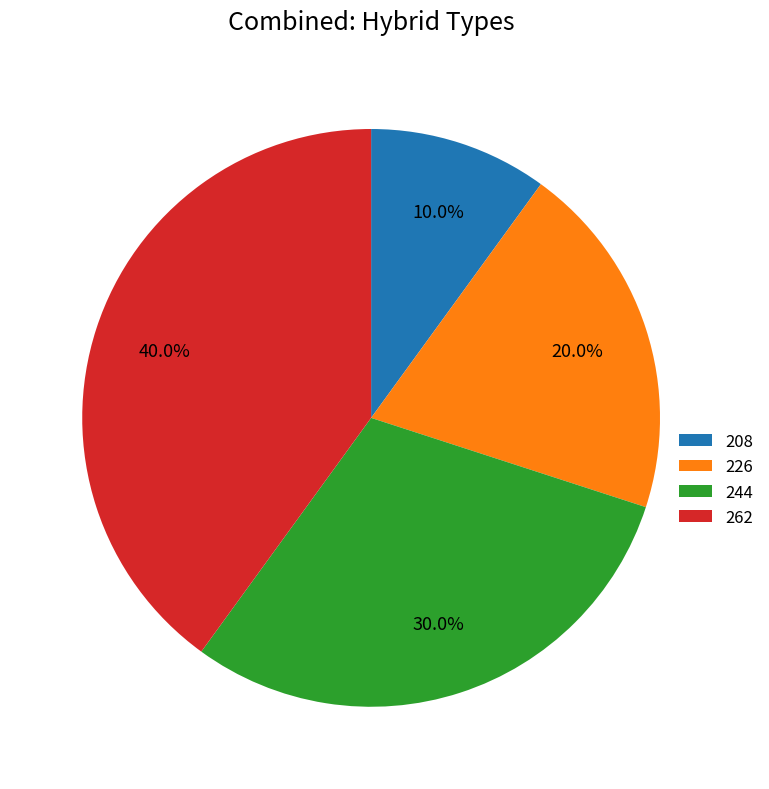

To the nearest percent, what portion does 244 represent?

30%